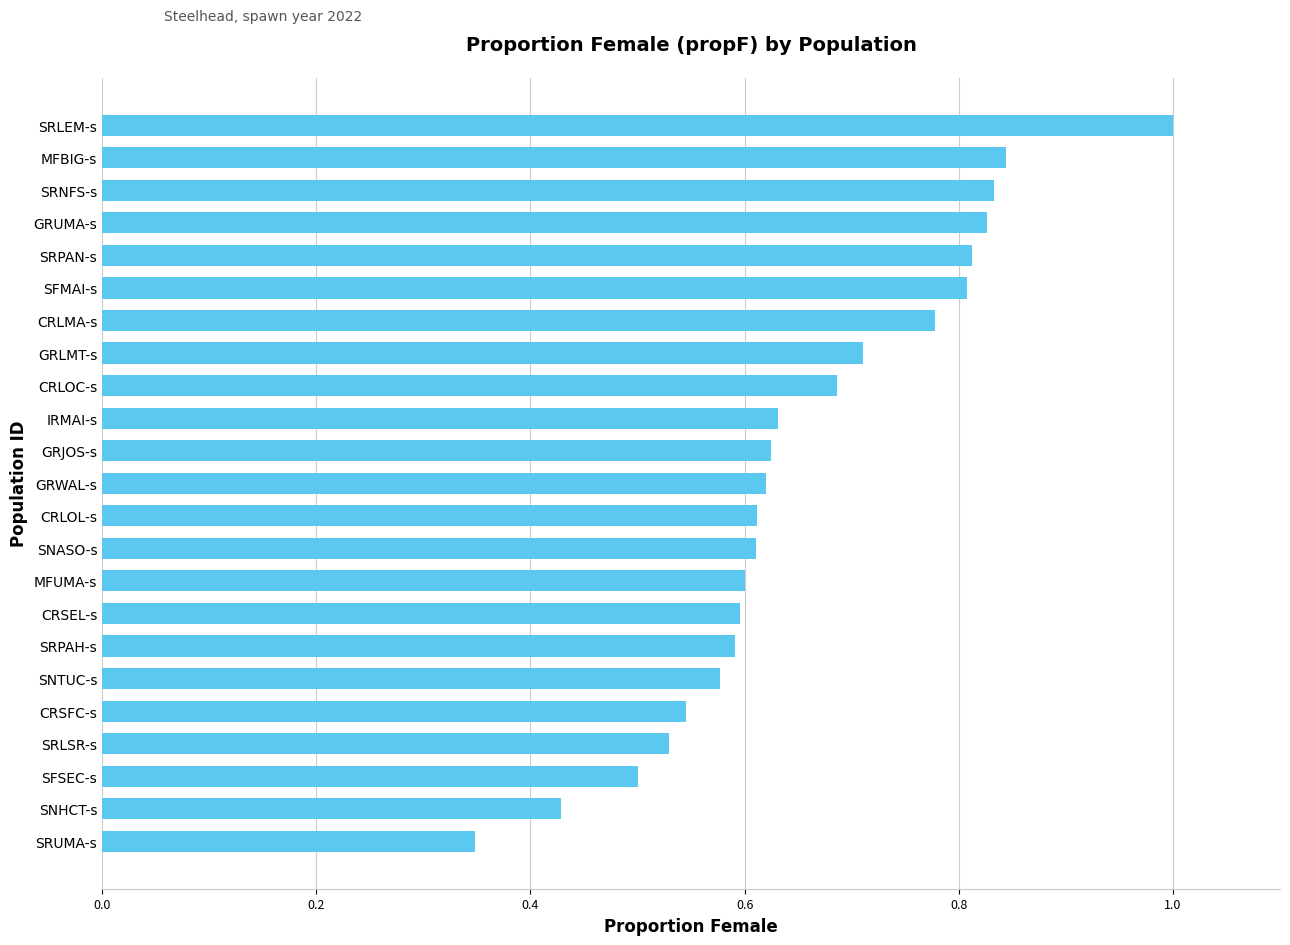

What is the greatest value displayed?

1.0